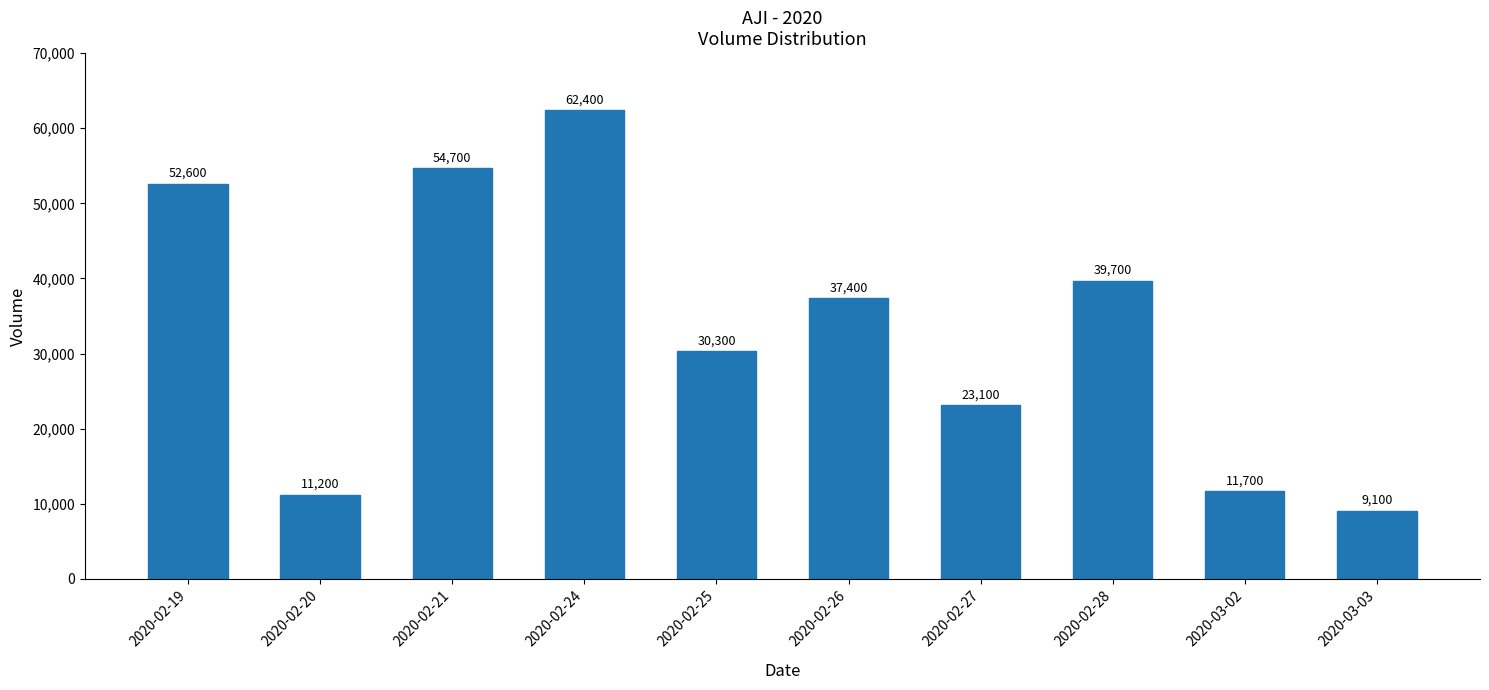

Are the bars grouped side by side (vs. stacked)?

No